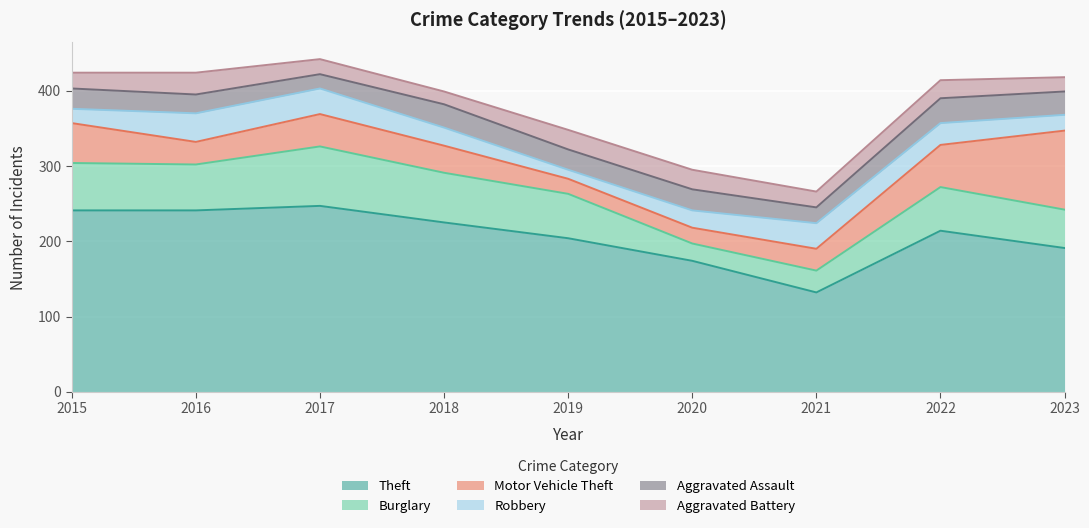

Reading left to right, list all the values displayed in this chart.

Theft: 2015=241	2016=241	2017=247	2018=225	2019=204	2020=174	2021=132	2022=214	2023=191
Burglary: 2015=63	2016=61	2017=79	2018=66	2019=59	2020=23	2021=29	2022=58	2023=51
Motor Vehicle Theft: 2015=53	2016=30	2017=43	2018=36	2019=20	2020=21	2021=29	2022=56	2023=105
Robbery: 2015=19	2016=38	2017=34	2018=24	2019=12	2020=23	2021=34	2022=29	2023=21
Aggravated Assault: 2015=27	2016=25	2017=19	2018=31	2019=27	2020=28	2021=21	2022=33	2023=31
Aggravated Battery: 2015=21	2016=29	2017=20	2018=17	2019=26	2020=26	2021=21	2022=24	2023=19